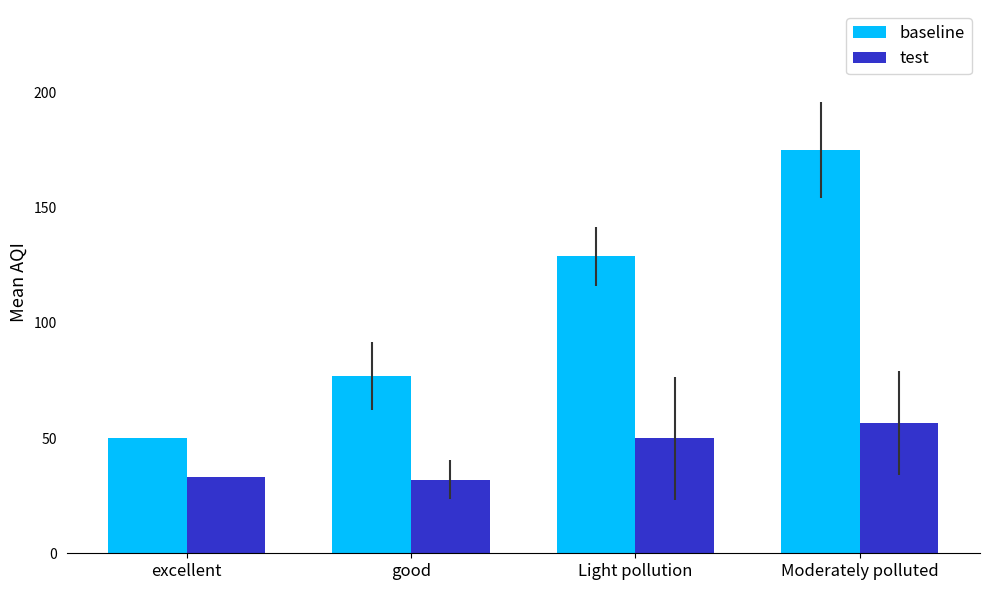

What is the difference between the maximum and minimum values in the test series?

24.7